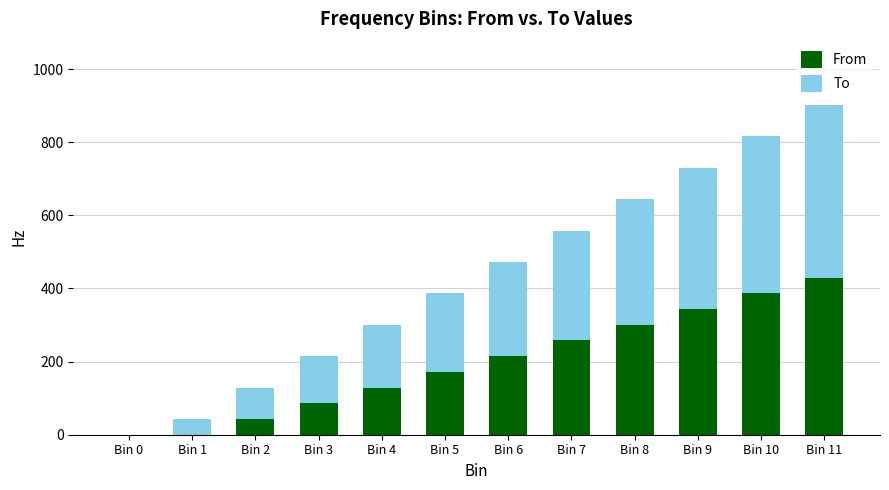

What is the highest value of the From series?

429.7